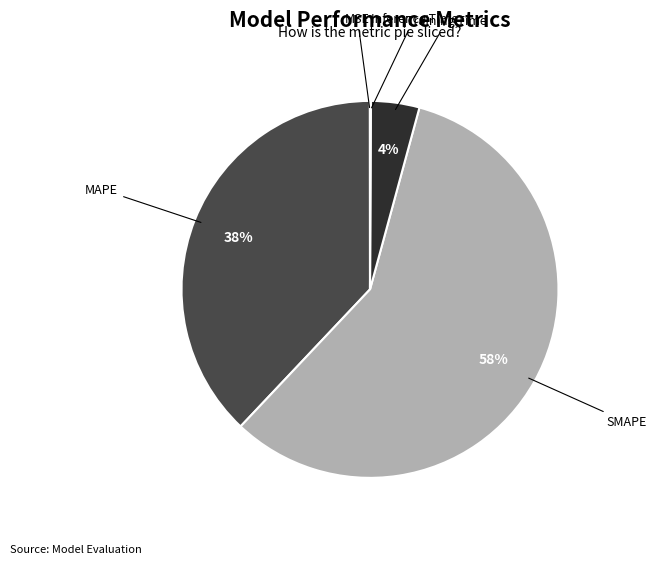

To the nearest percent, what is the average slice percentage?

20%